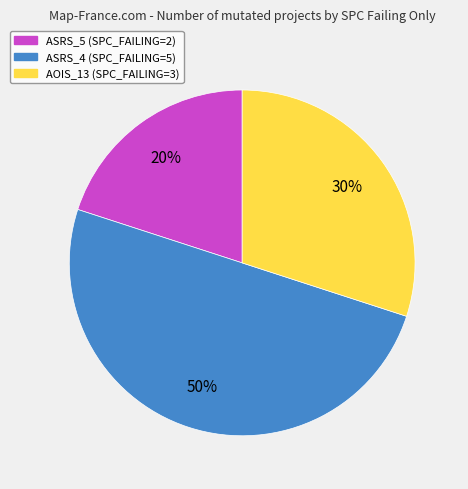

Does ASRS_5 (SPC_FAILING=2) account for over 50% of the chart?

No